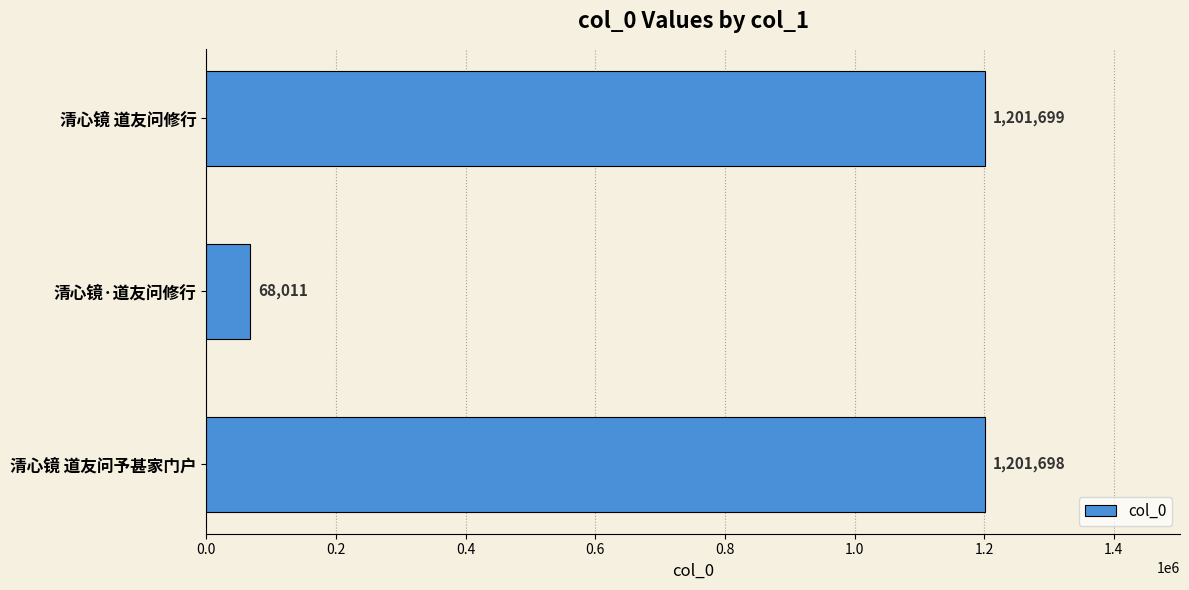

The chart shows a value of 1201699 at 清心镜 道友问修行. True or false?

True